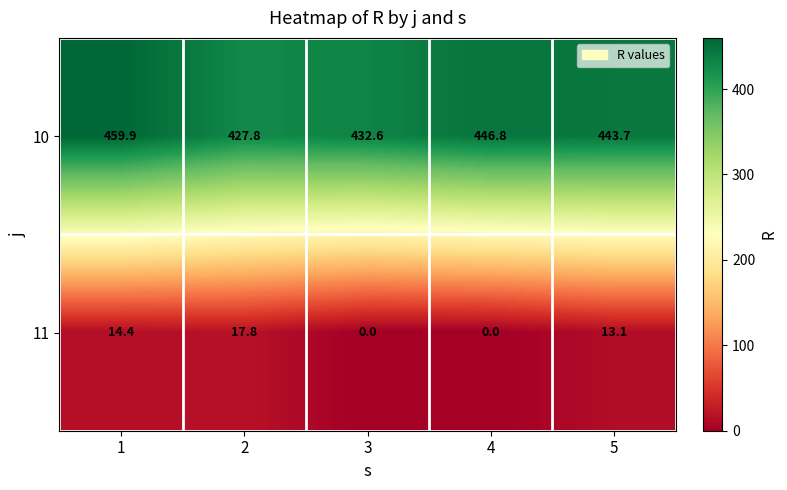

Reading left to right, transcribe all the data shown in this chart.

10: 459.9	427.8	432.6	446.8	443.7
11: 14.4	17.8	0.0	0.0	13.1